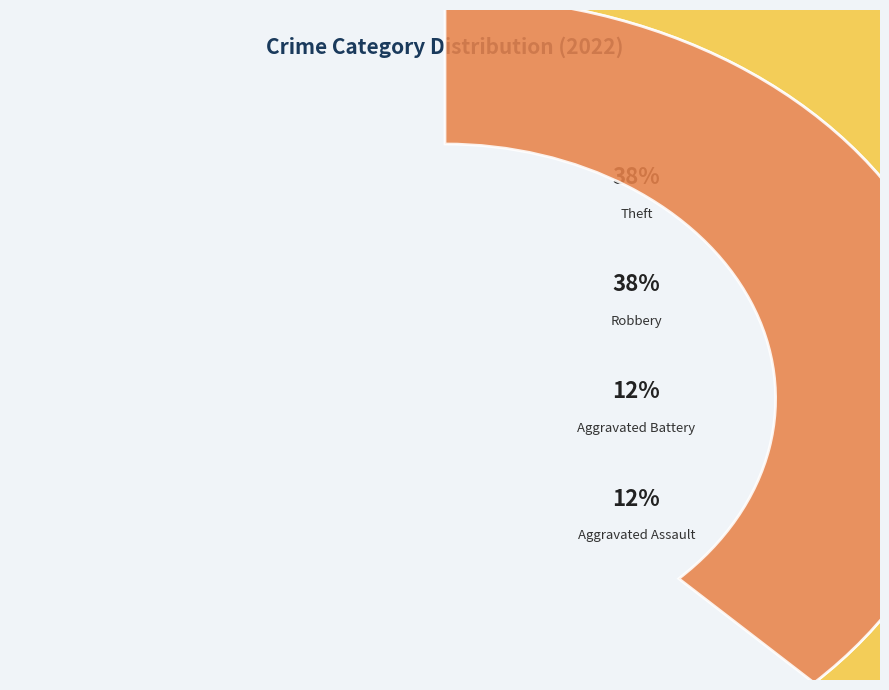

Does any single category account for the majority?

No